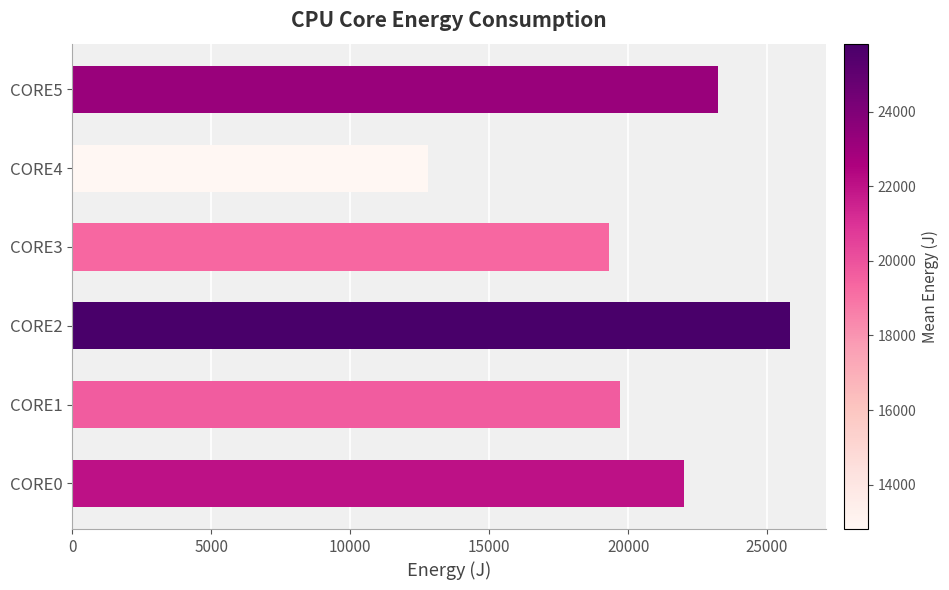

How many data points does each series have?

6